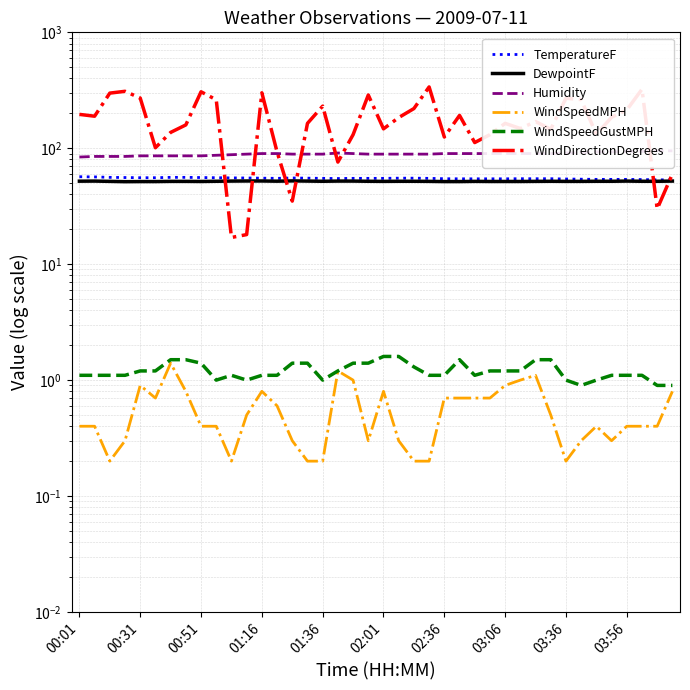

Between 23 and 32, which series saw the biggest shift?

WindDirectionDegrees